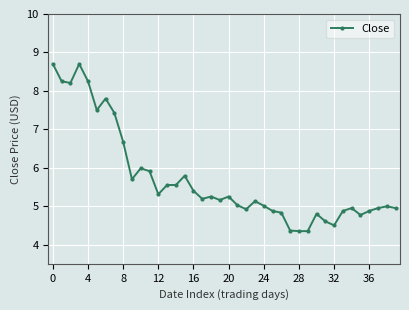

What is the maximum value shown in the chart?

8.7